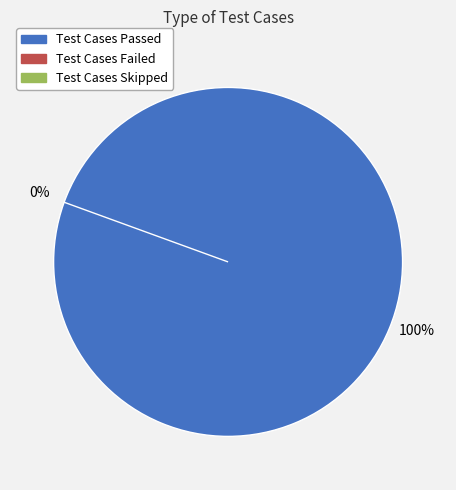

What is the largest slice in the pie chart?

Test Cases Passed